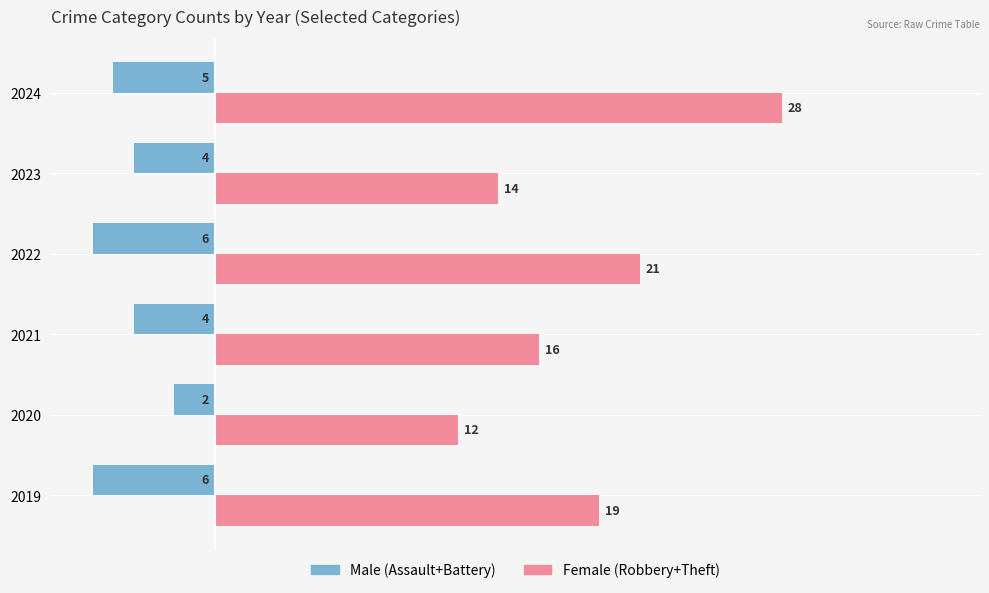

At which label is Female (Robbery+Theft) closest to 20?

2019